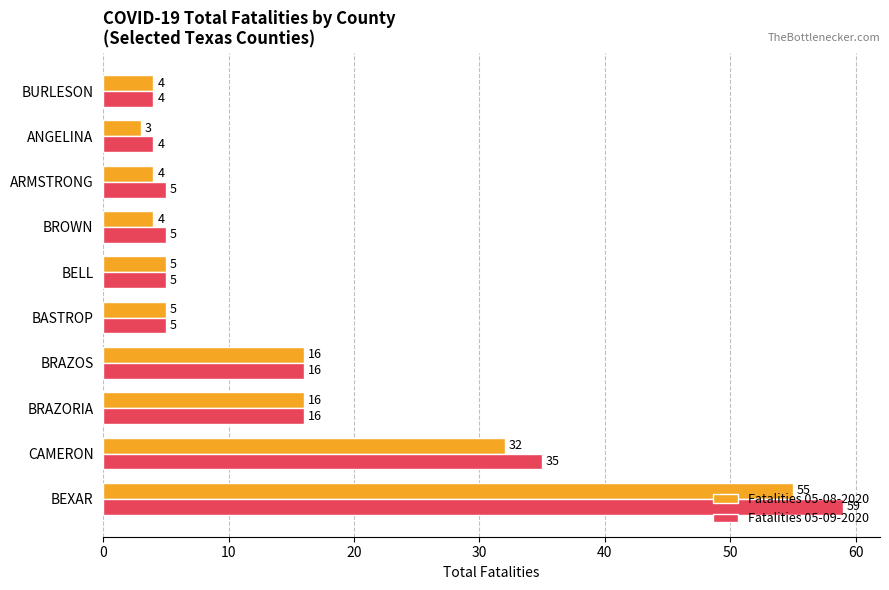

What is the smallest value displayed?

3